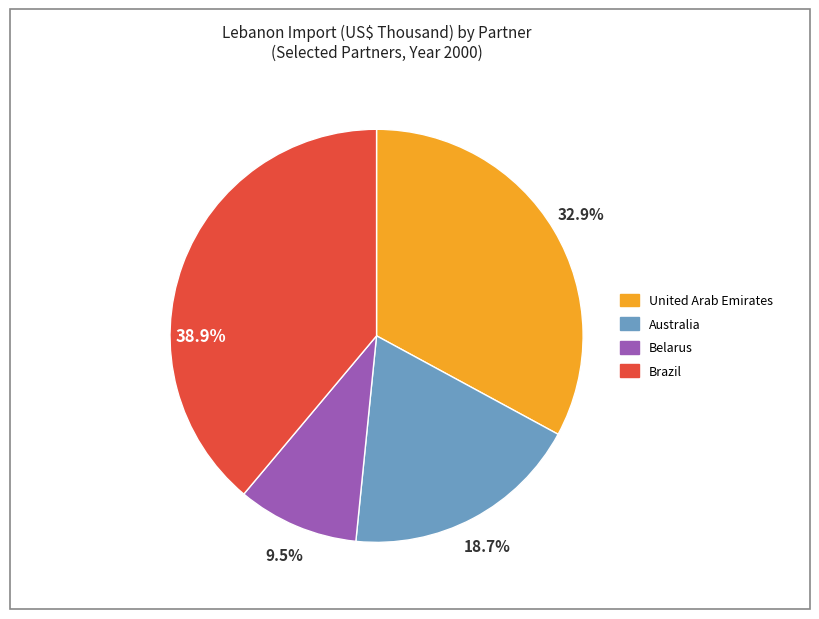

Which slice is the largest?

Brazil